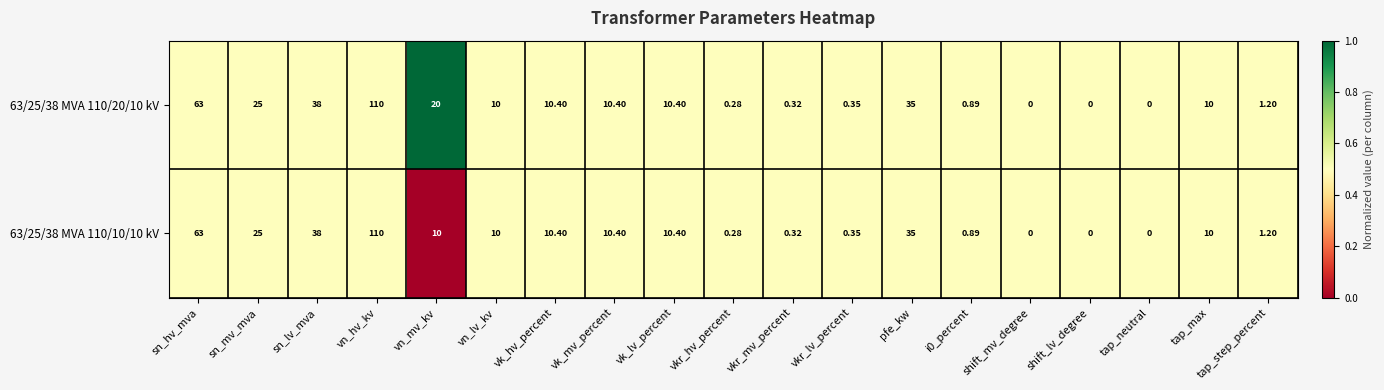

At which category is the sum across all series the highest?

vn_hv_kv